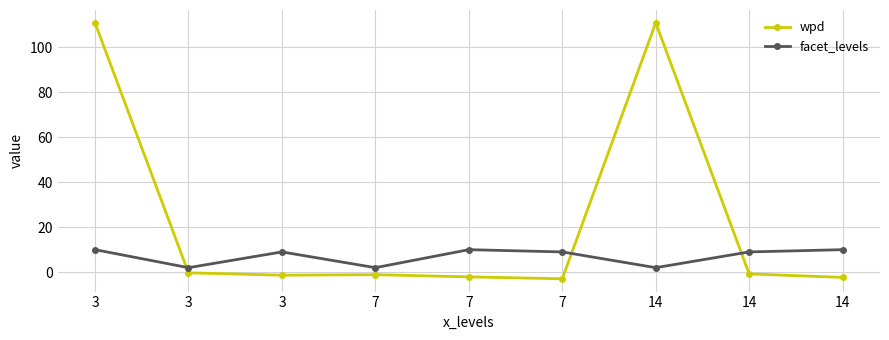

What is the spread (max minus min) of values at 3?

100.7